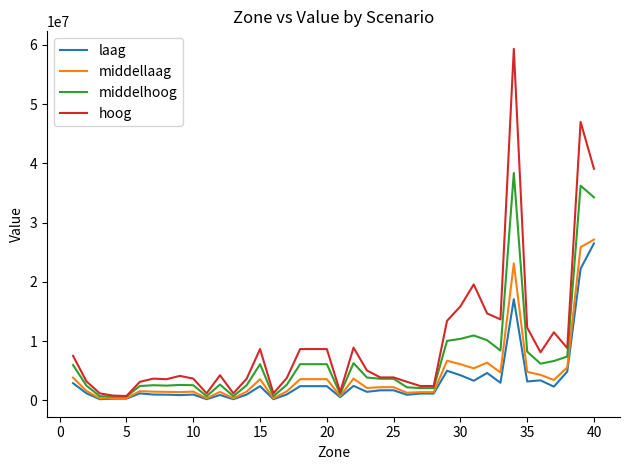

What is the greatest value displayed?

59342854.8